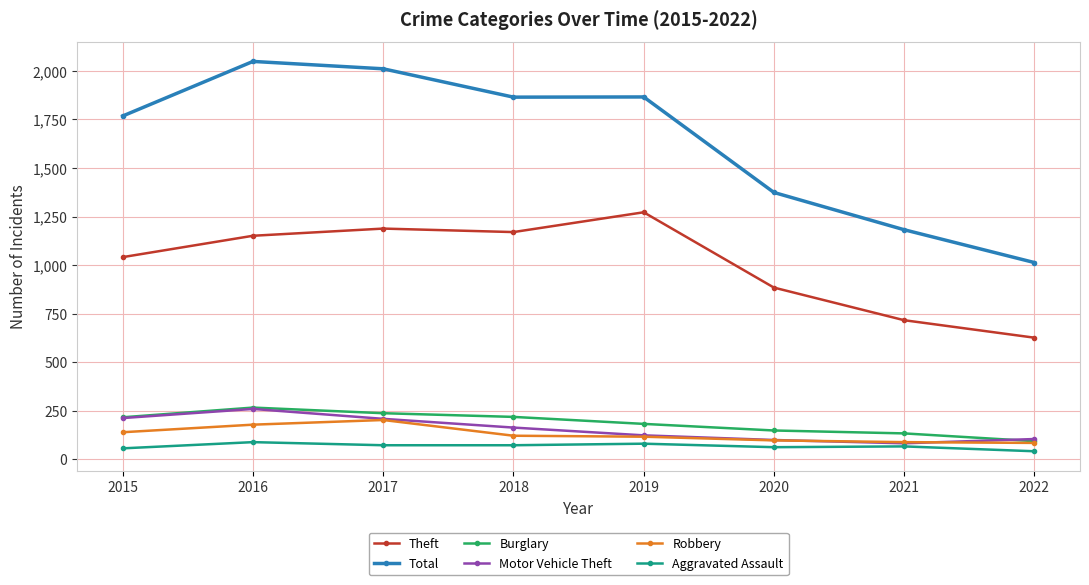

What is the value of the Theft point at the 1st from the left?

1041